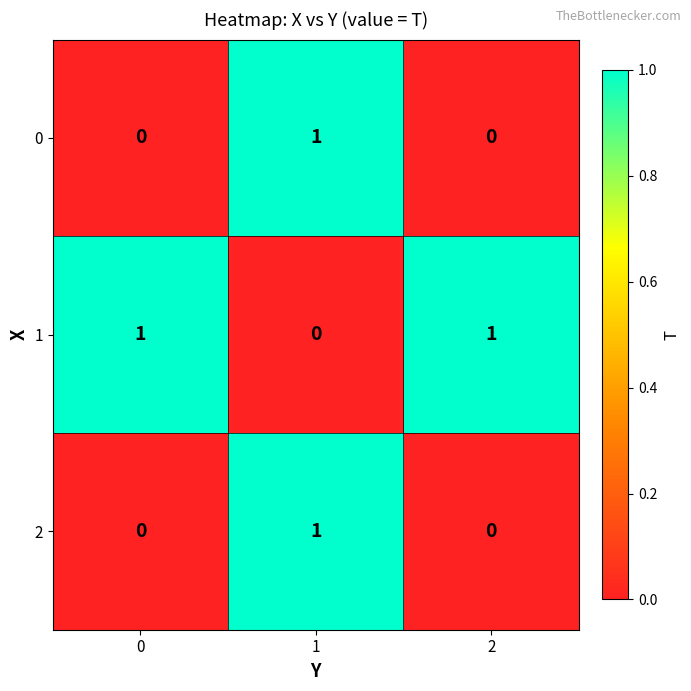

At how many categories does at least one series exceed 0?

3